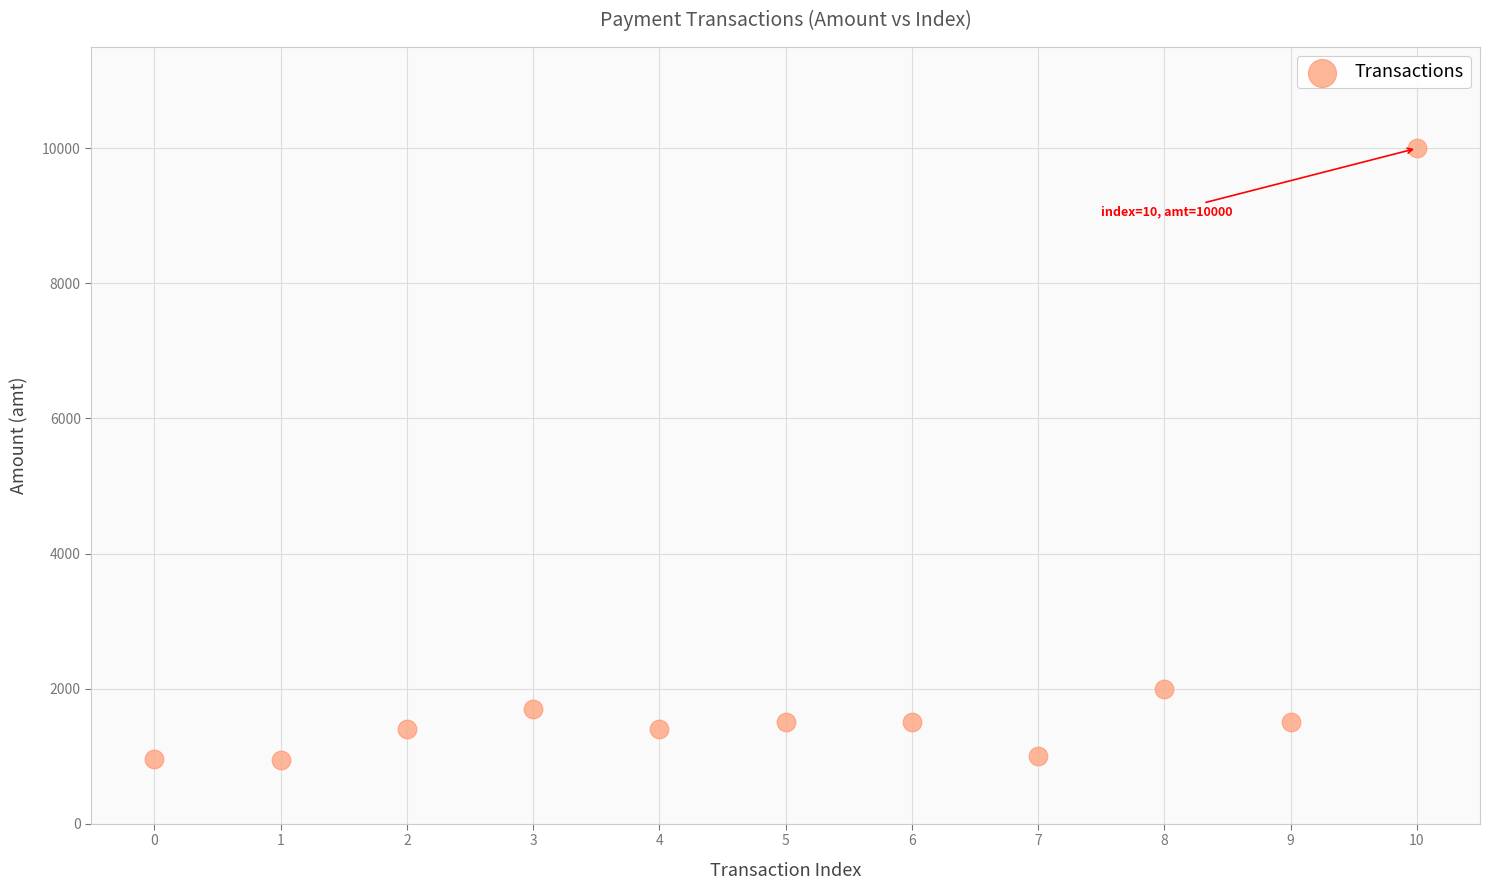

What is the range of Y values (max minus min)?

9063